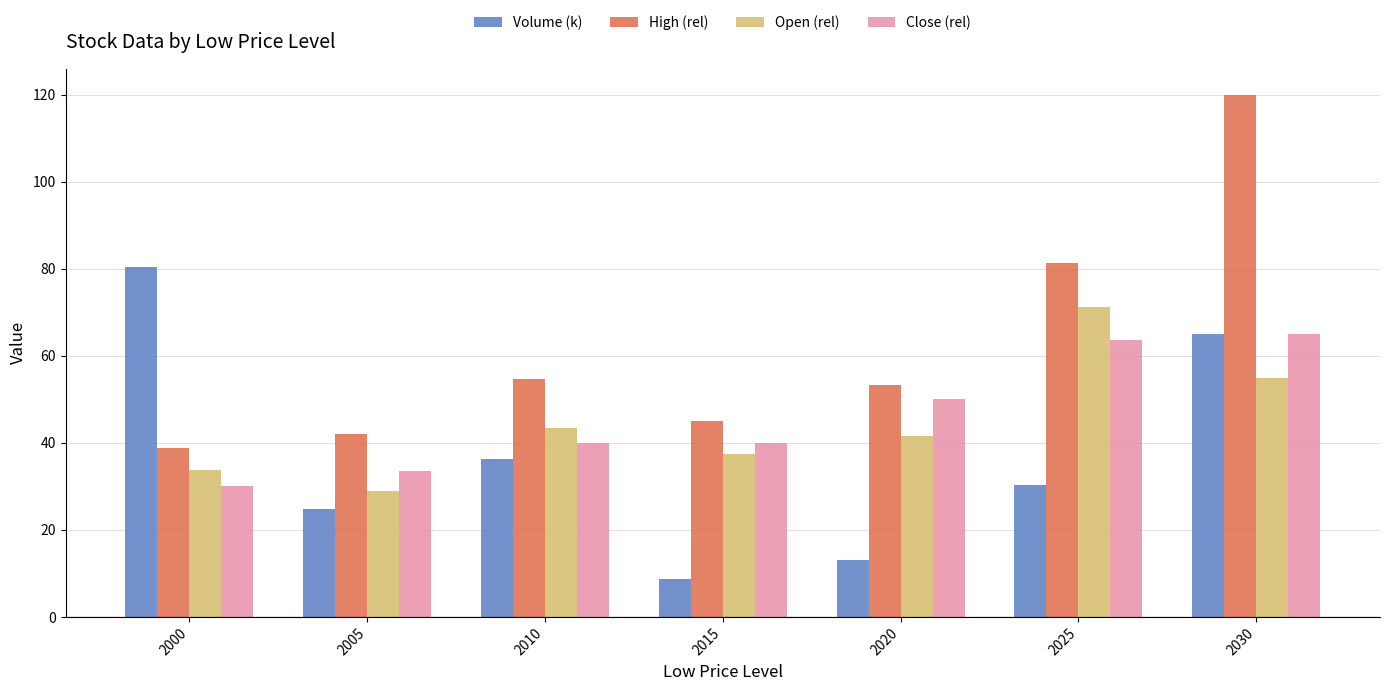

What is the difference between the second highest and second lowest values in the Volume (k) series?

52.0